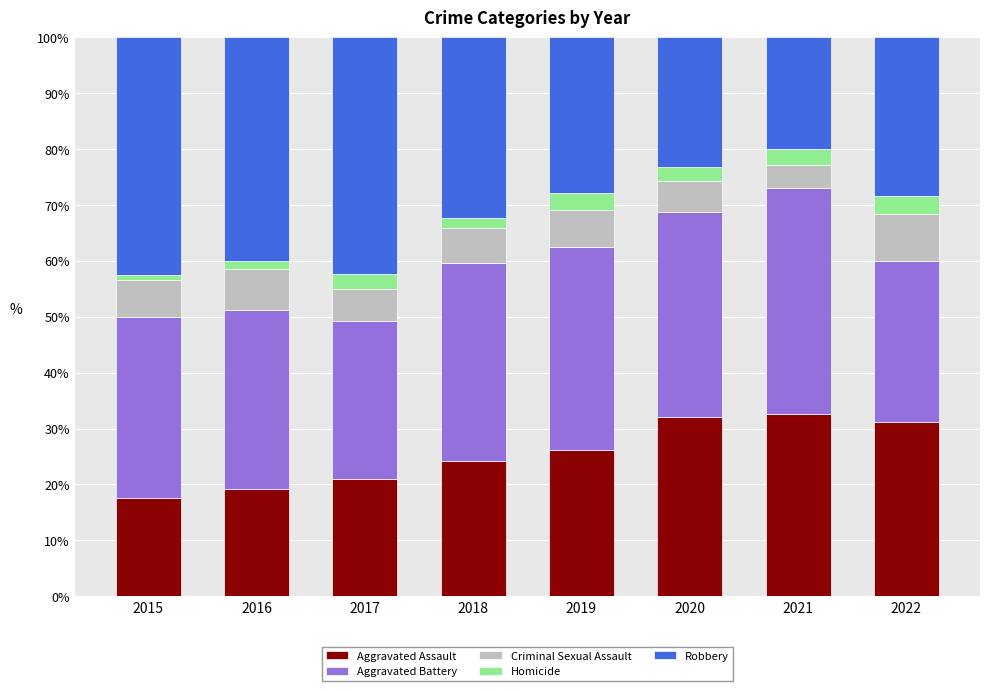

What is the maximum value for Aggravated Assault?

32.6